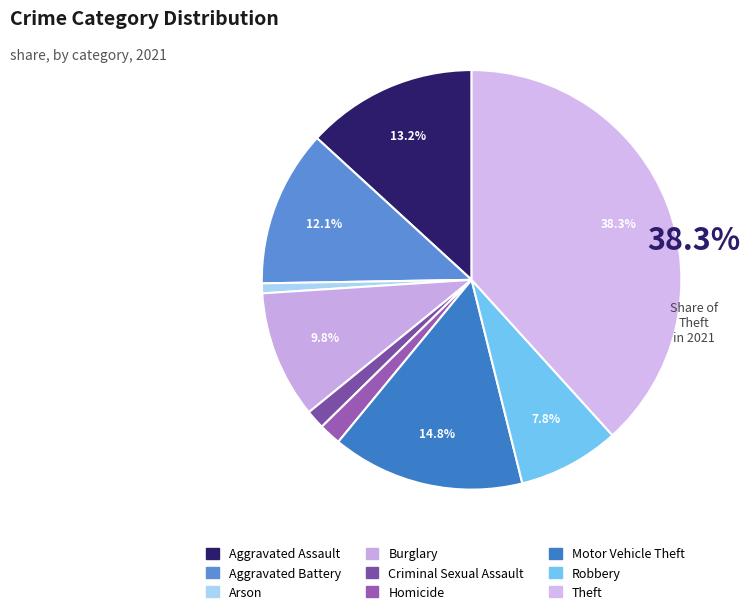

What percentage is the Burglary slice, to the nearest percent?

10%